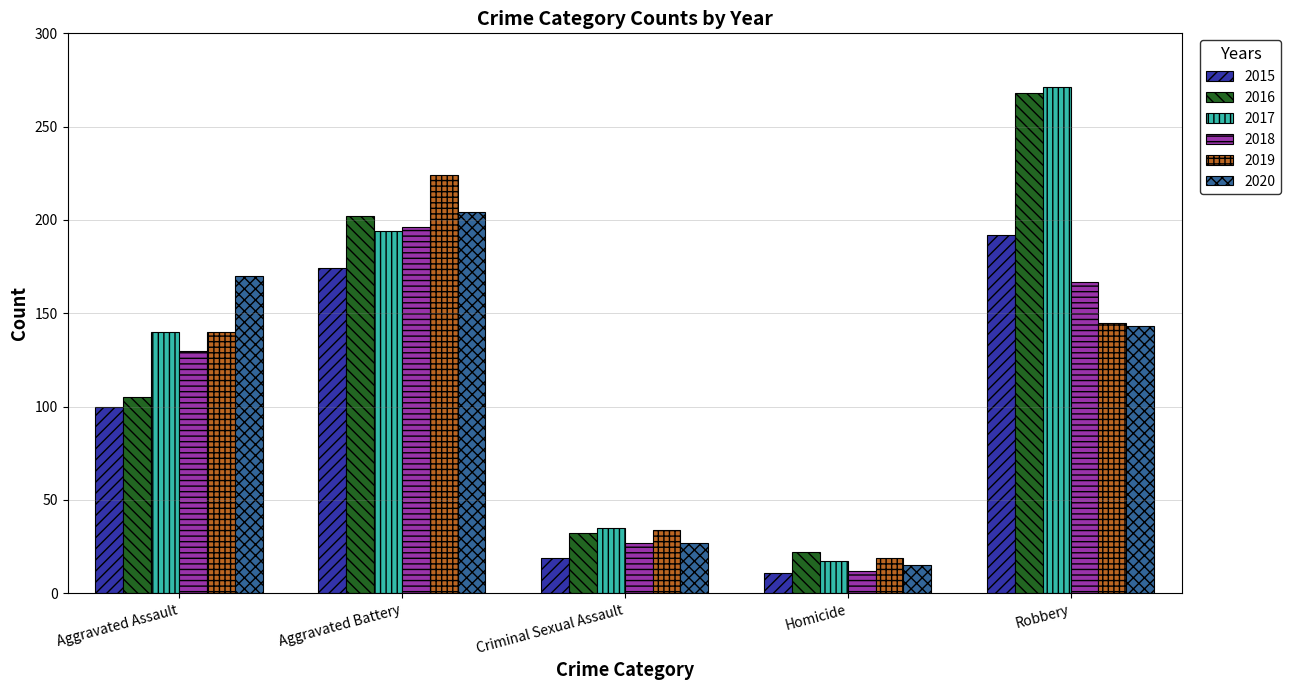

At how many categories does at least one series exceed 118?

3